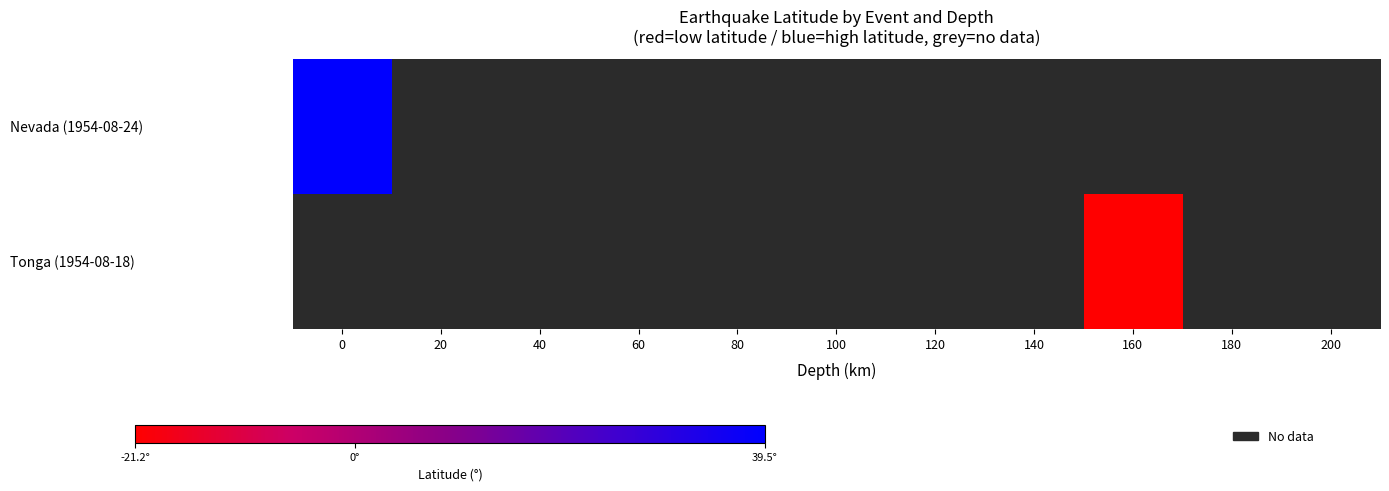

Which series has the largest range (max minus min)?

Nevada (1954-08-24)